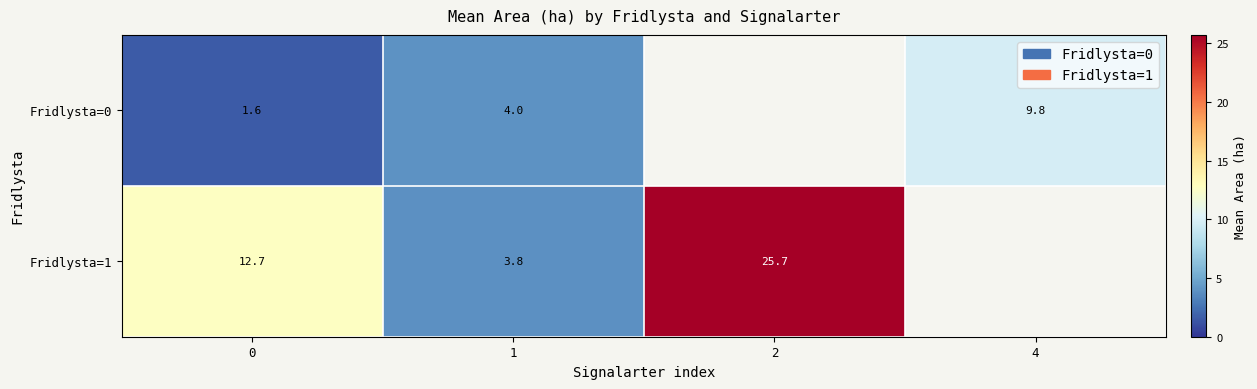

Is it true that Fridlysta=0 equals 6.9 at 1?

False